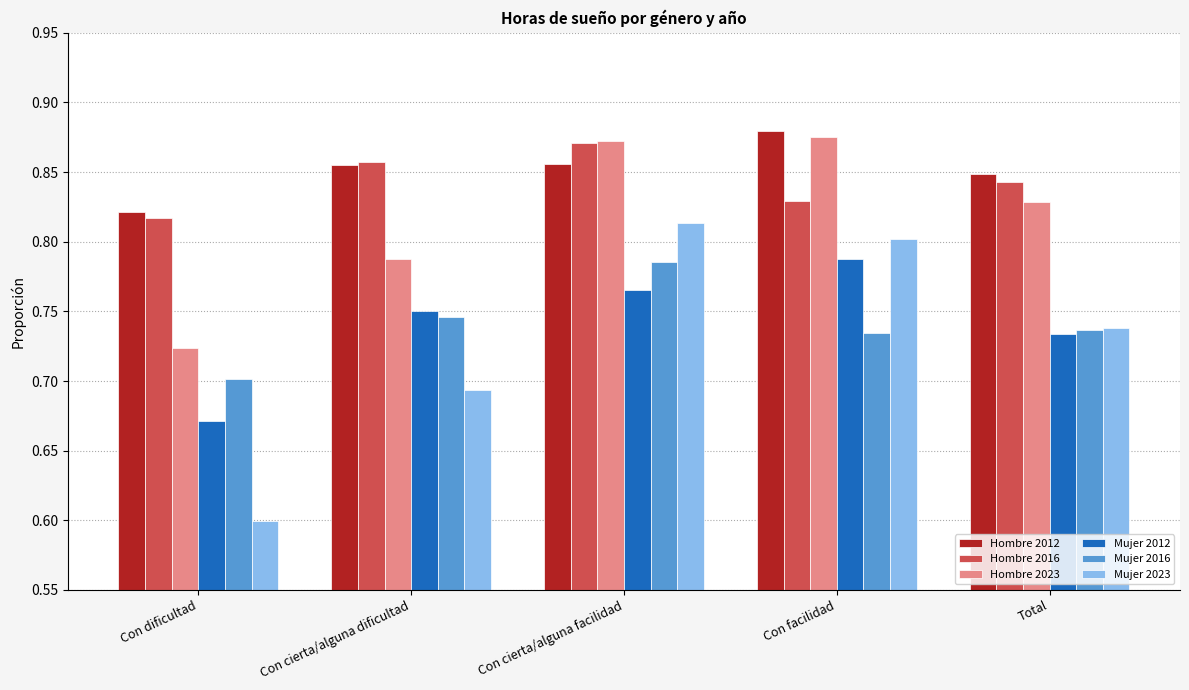

What are all the series names shown in the legend?

Hombre 2012, Hombre 2016, Hombre 2023, Mujer 2012, Mujer 2016, Mujer 2023